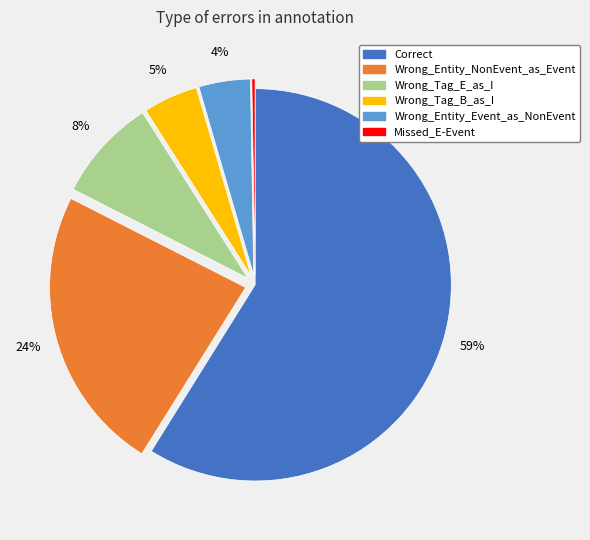

To the nearest percent, what is the difference between the largest and smallest slice percentages?

59%